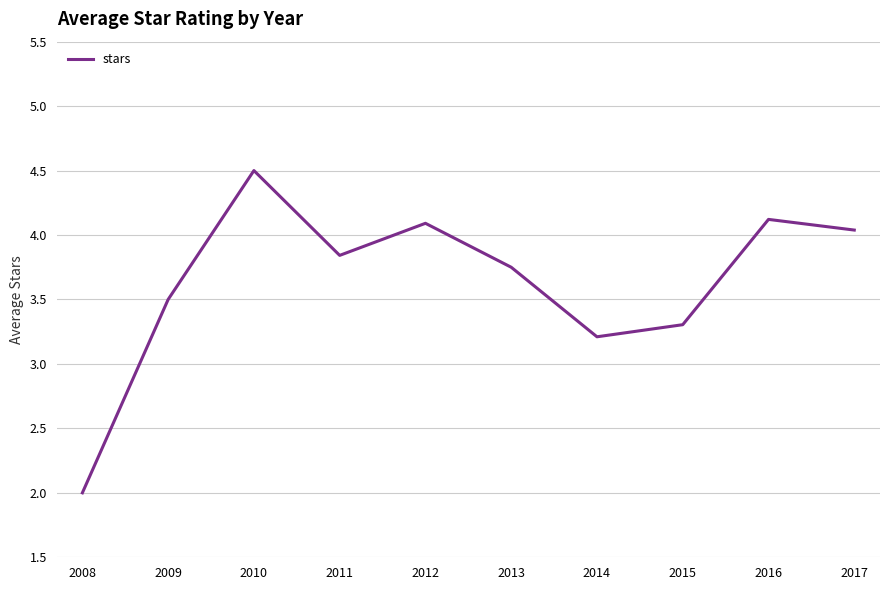

Where does the data first go above 3?

2009